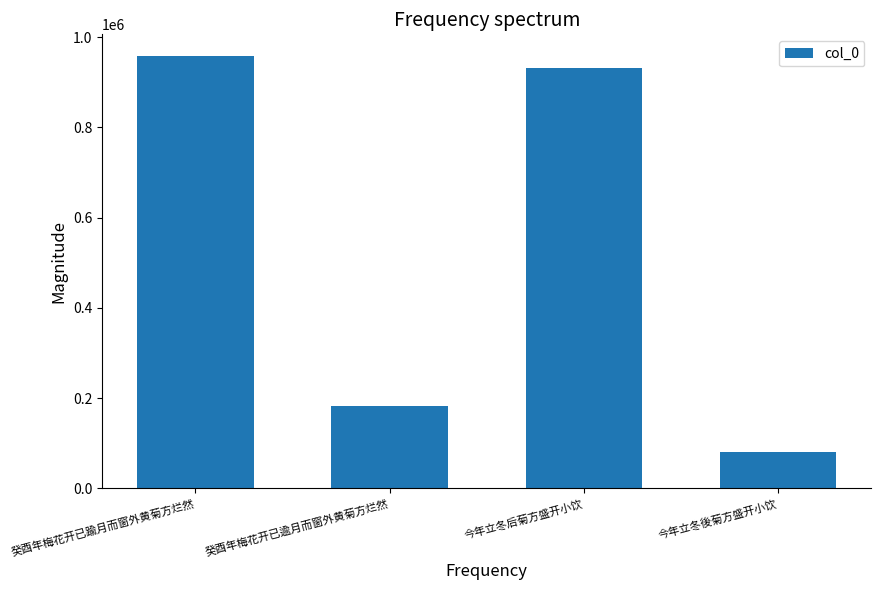

Are the bars horizontal?

No